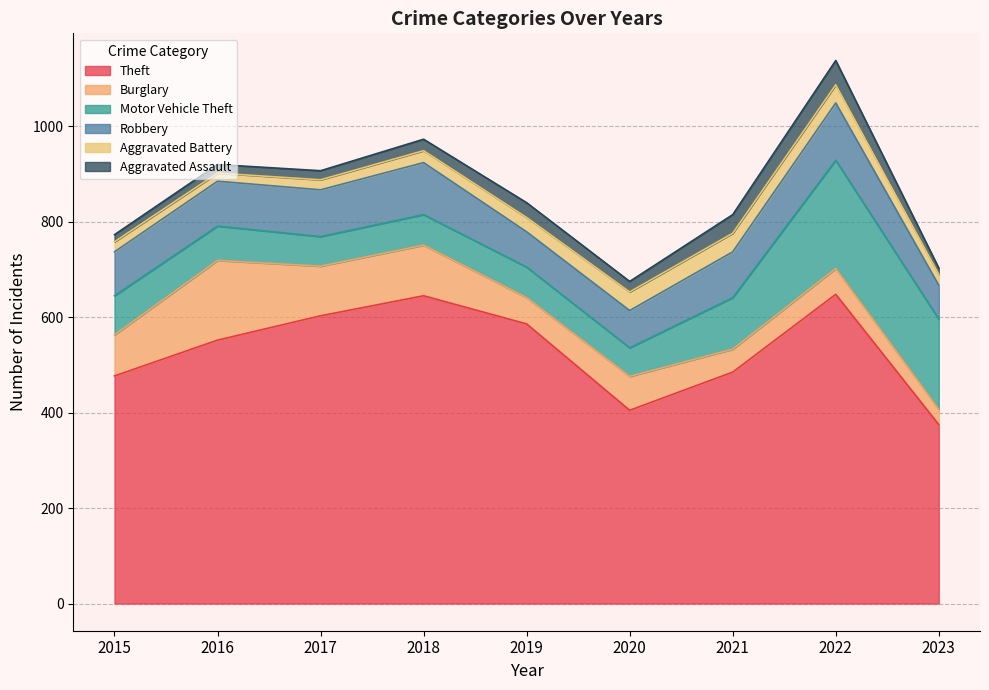

Rank the categories by Aggravated Assault value from lowest to highest.

2023, 2015, 2016, 2017, 2020, 2018, 2019, 2021, 2022